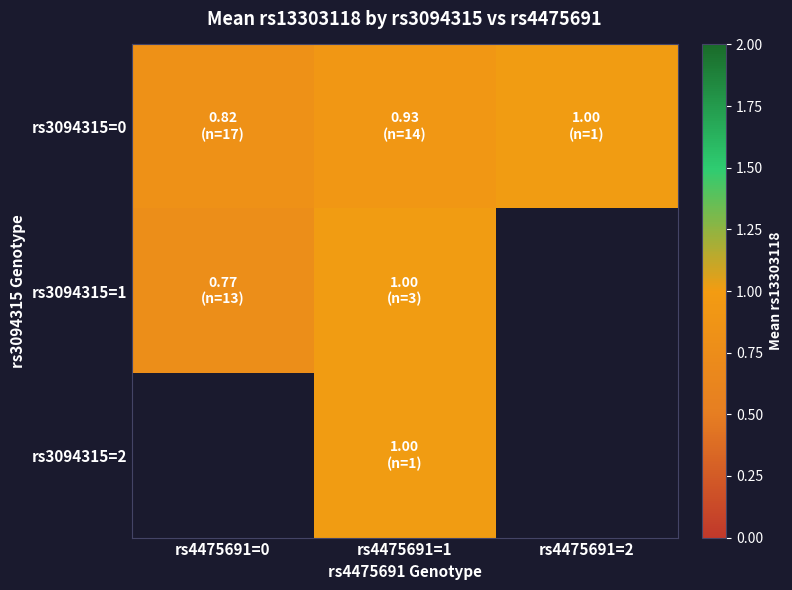

Is the value of rs3094315=1 at rs4475691=1 greater than the value of rs3094315=0 at rs4475691=2?

No